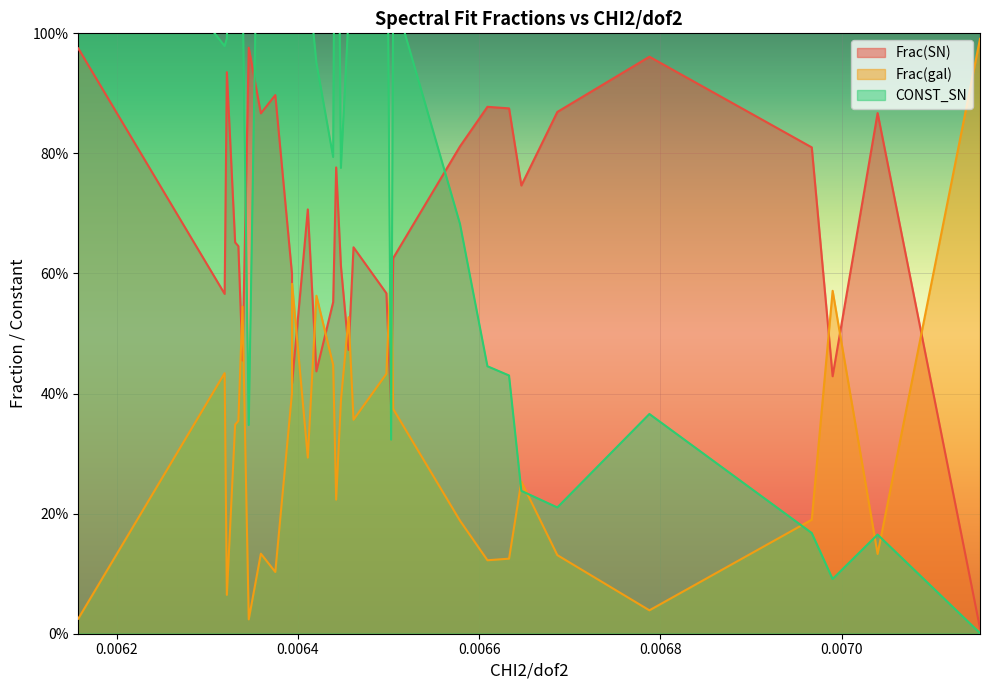

The CONST_SN series shows 1.3 at 0.0064204177. True or false?

False